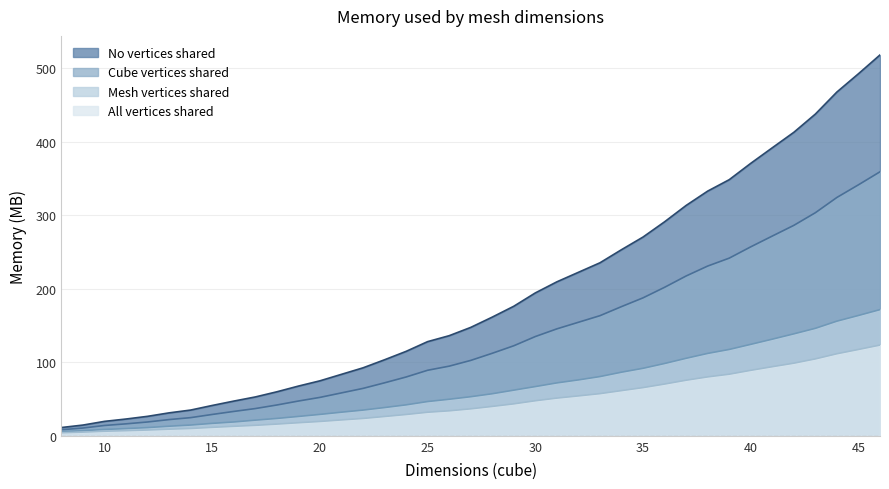

True or false: Cube vertices shared and No vertices shared intersect in this chart.

False